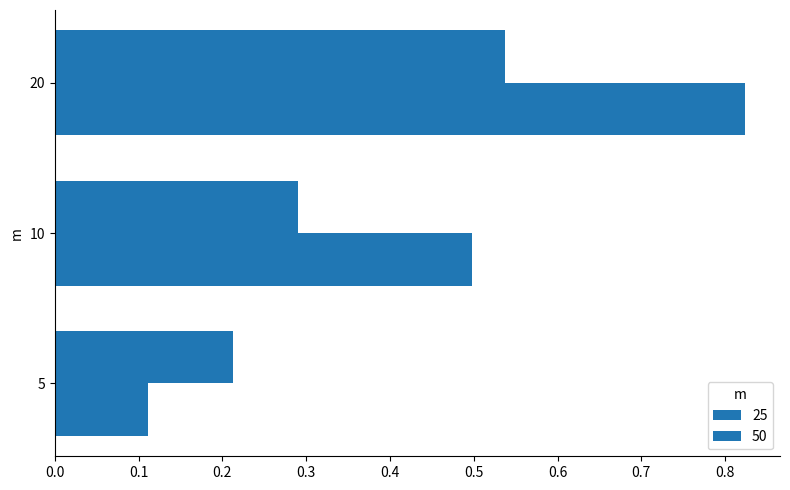

What is the difference between the 25 values at 20 and 10?

0.3